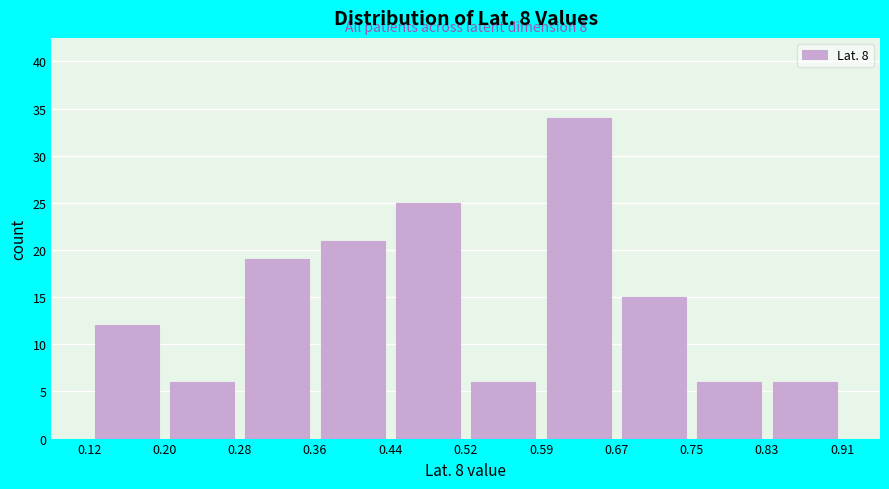

Which range on the x-axis has the tallest bar?

0.59 to 0.67